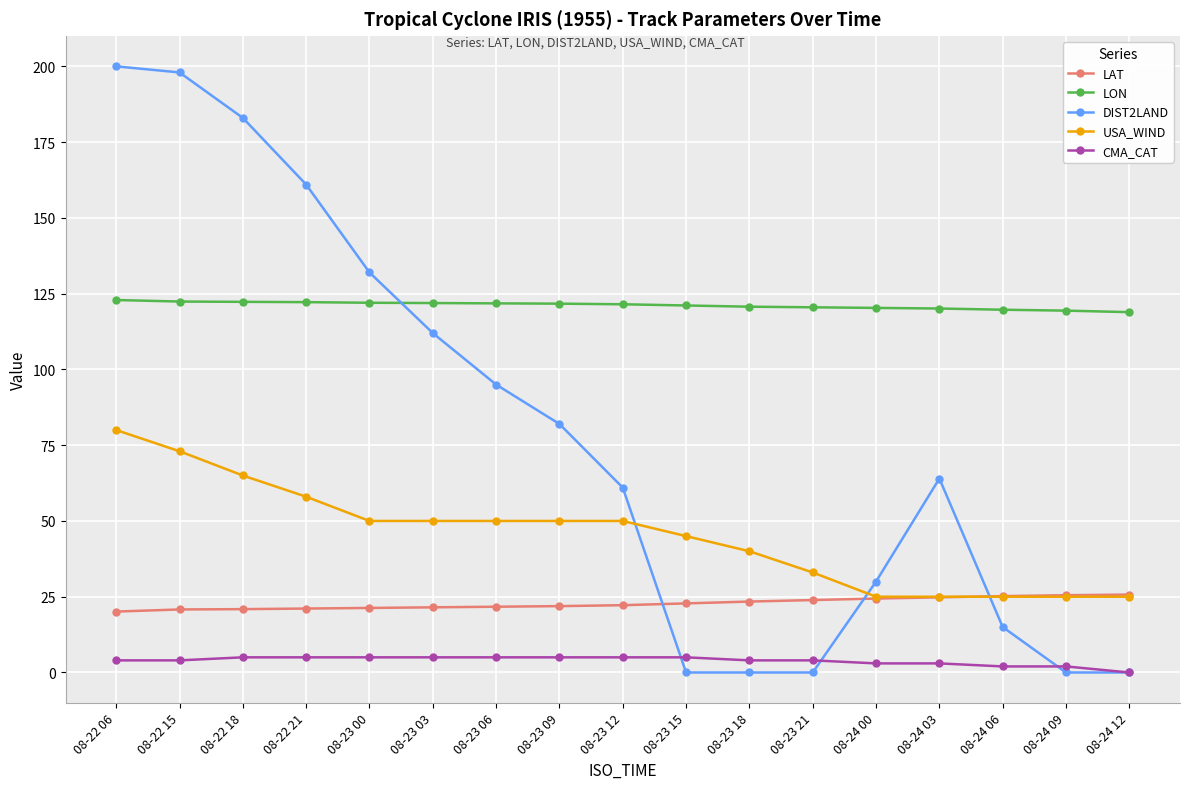

Where does the USA_WIND series first go above 50?

08-22 06